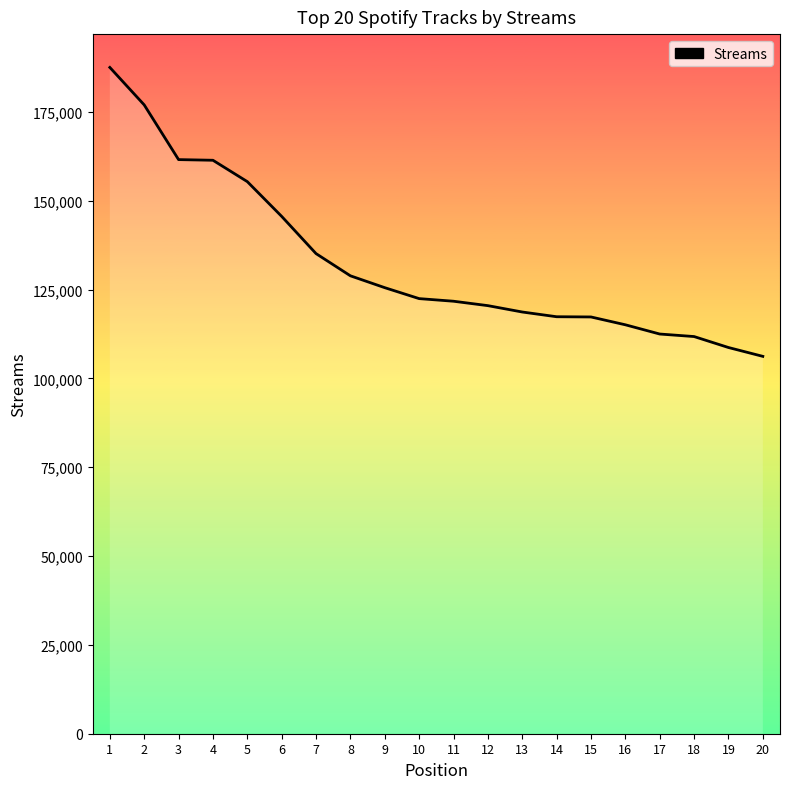

What is the change in value from 16 to 18?

-3312